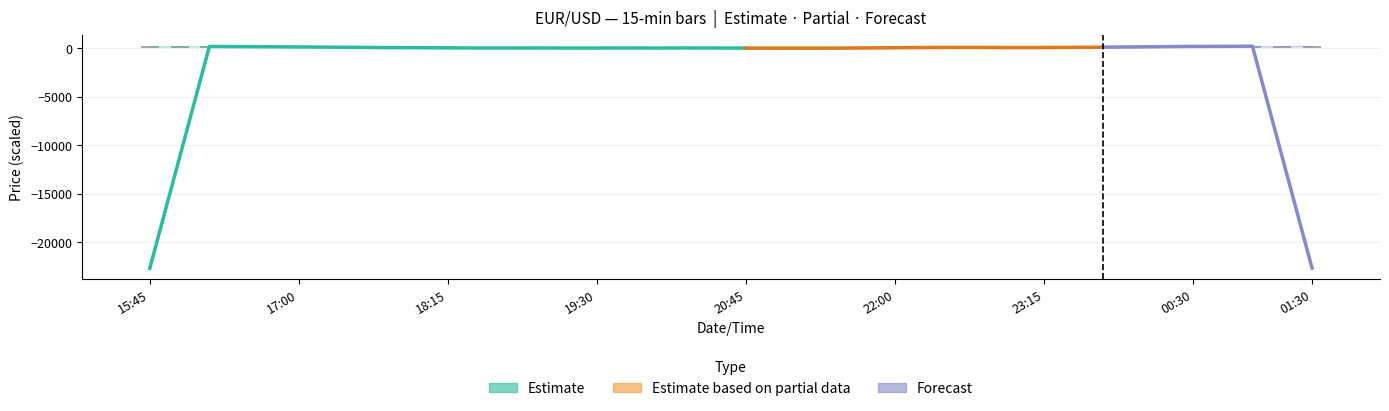

How many data points are above 100?

20